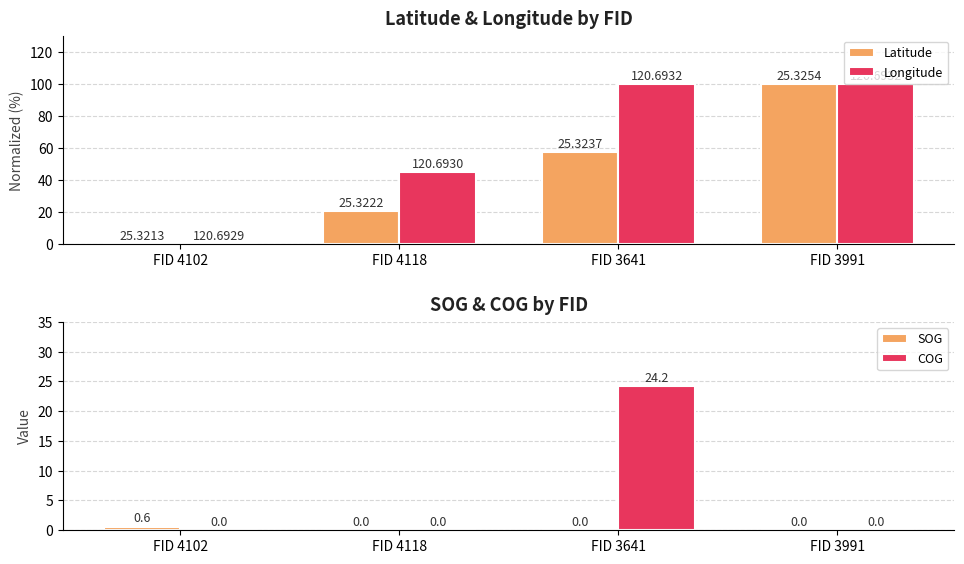

Where does the Latitude series first go above 57?

FID 3641